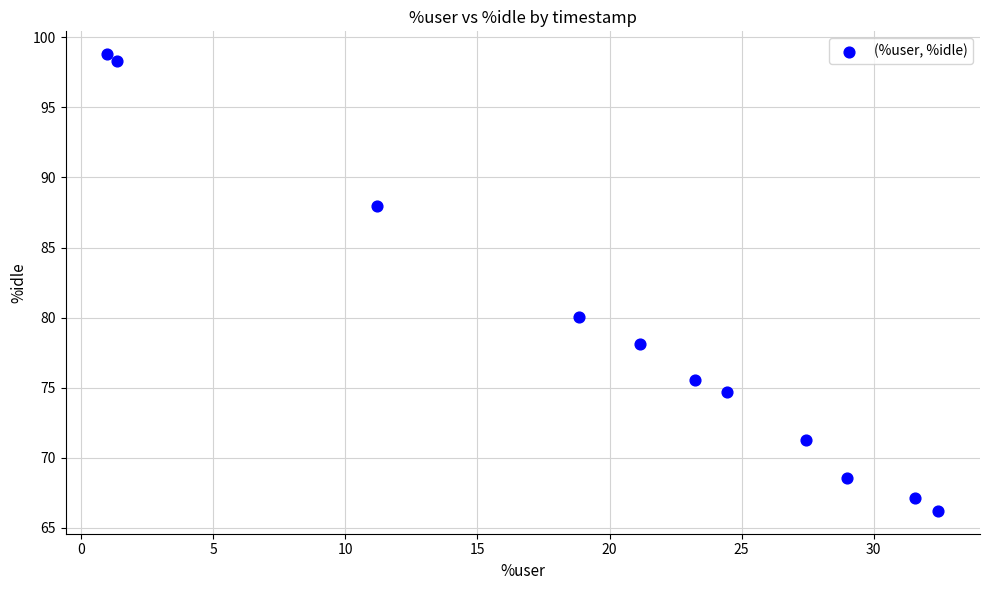

What Y value in the scatter plot is closest to 82?

80.0